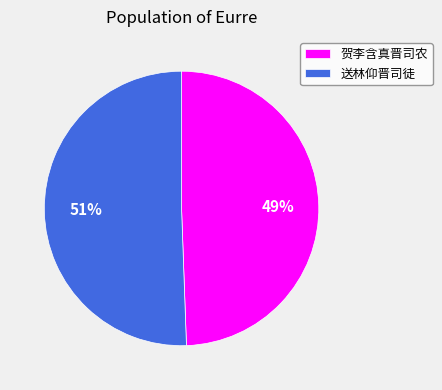

Do 送林仰晋司徒 and 贺李含真晋司农 together represent more than half of the pie?

Yes